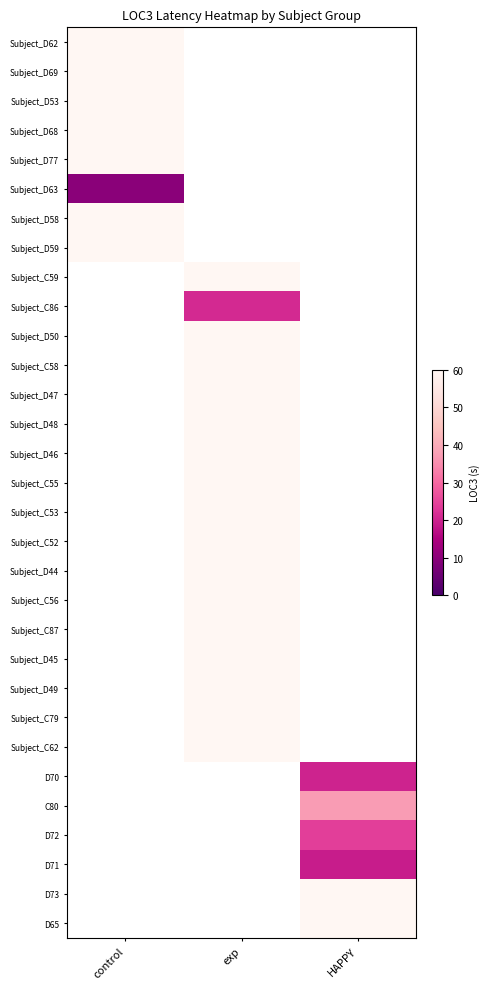

What is the maximum value shown in the chart?

60.0